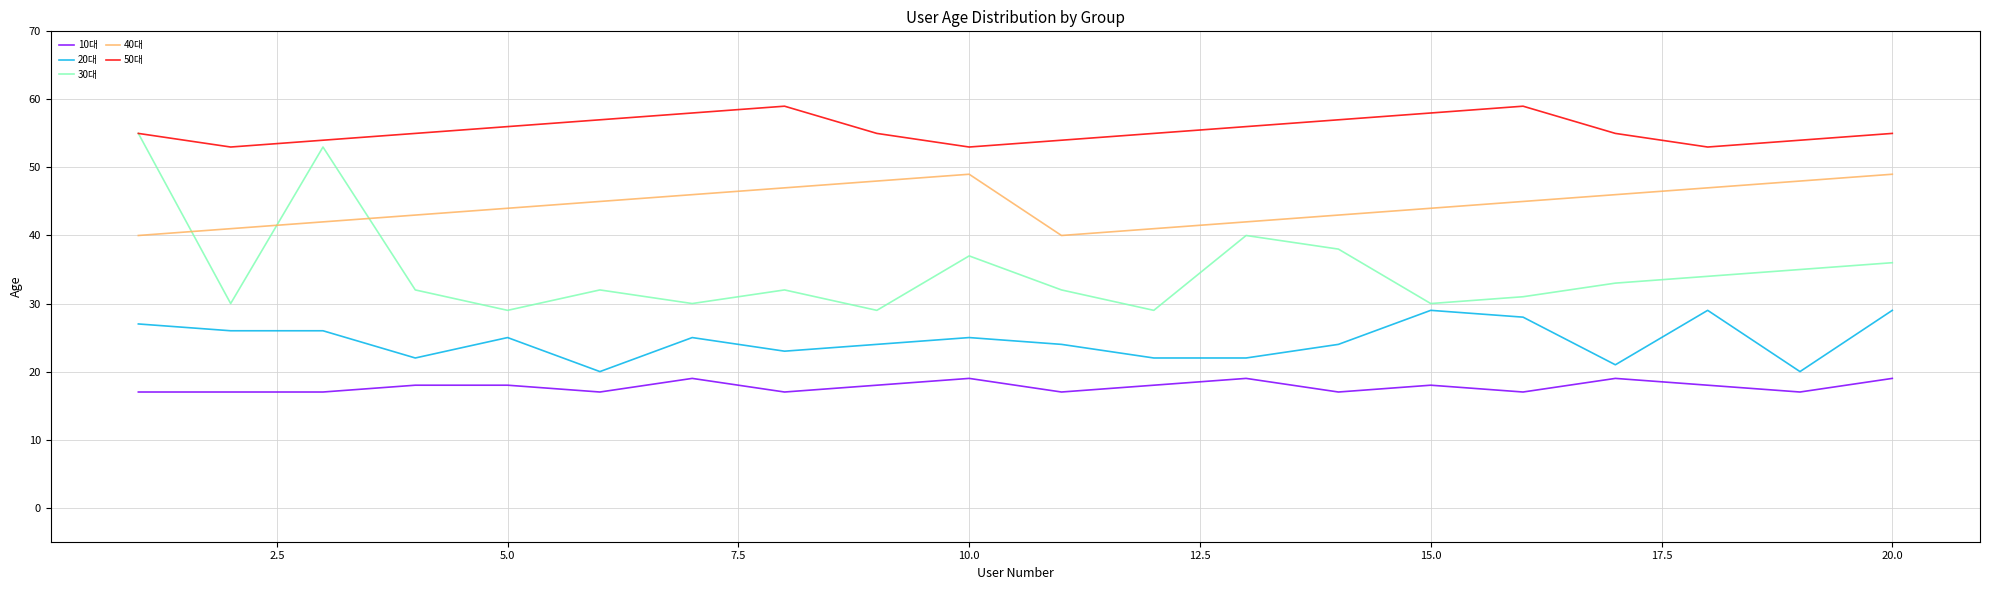

True or false: 10대 and 50대 intersect in this chart.

False